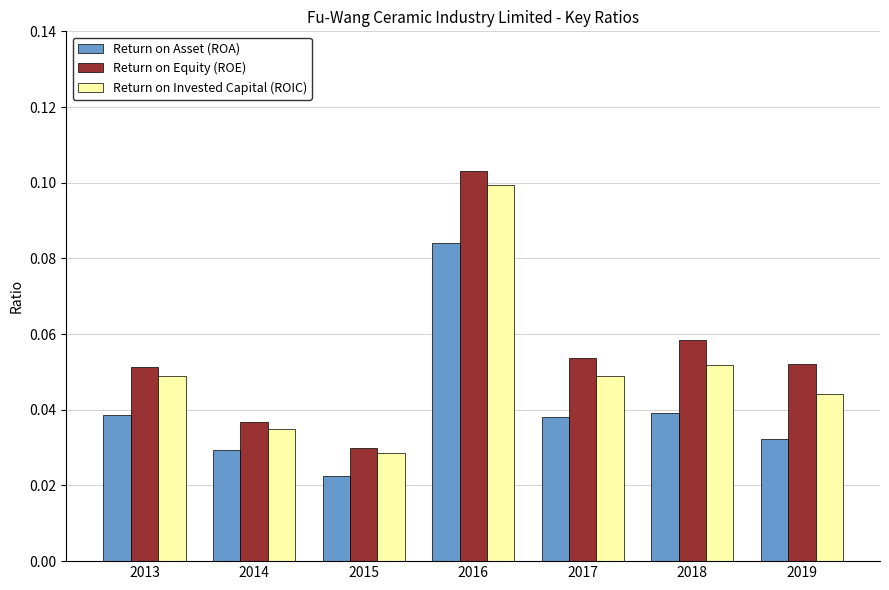

Count the Return on Equity (ROE) values in the range 0 to 1.

7